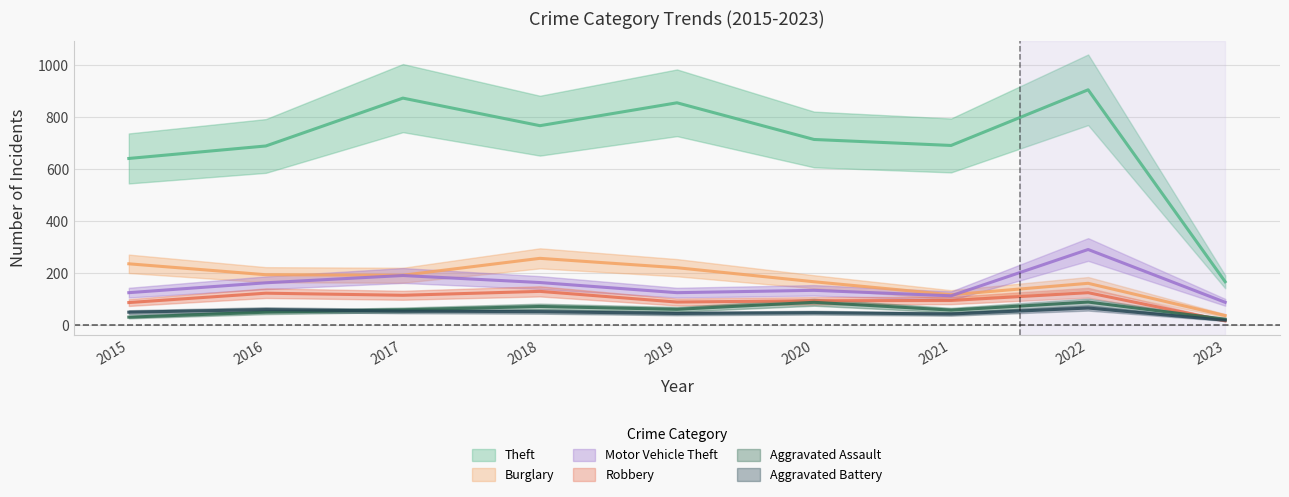

Which series changed the most between 2021 and 2022?

Theft